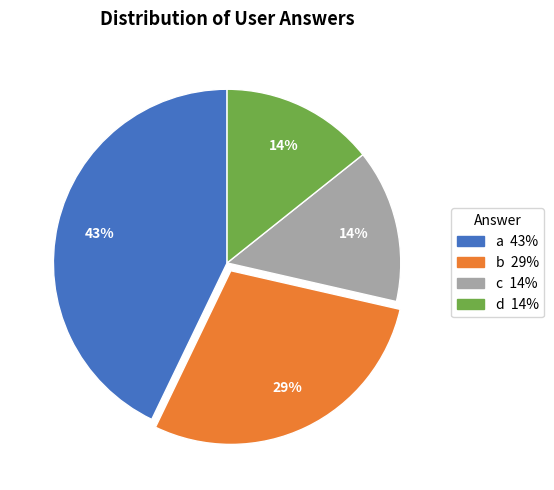

Is the sum of d and b greater than half?

No